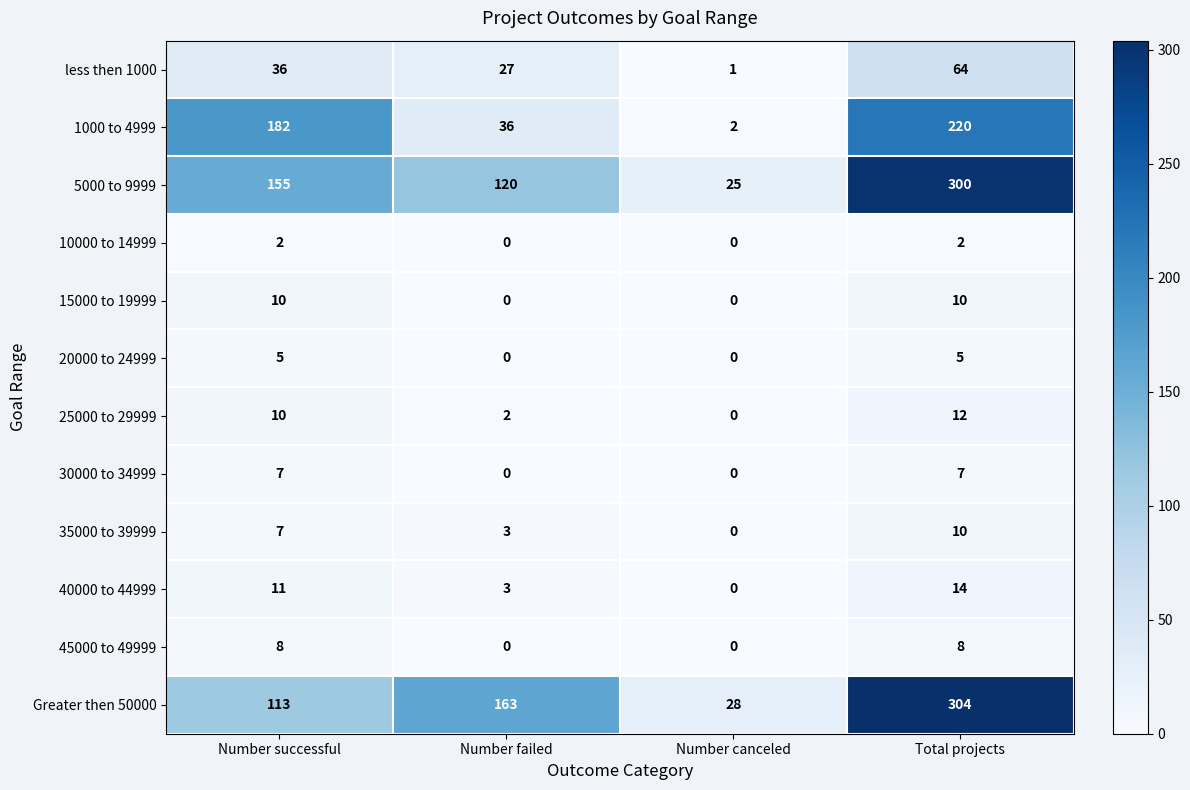

Which series has the largest total across all categories?

Greater then 50000